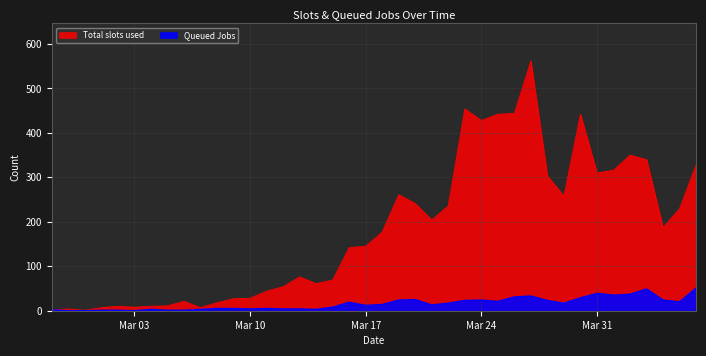

Is it true that Total slots used equals 44 at 2020-03-11?

True